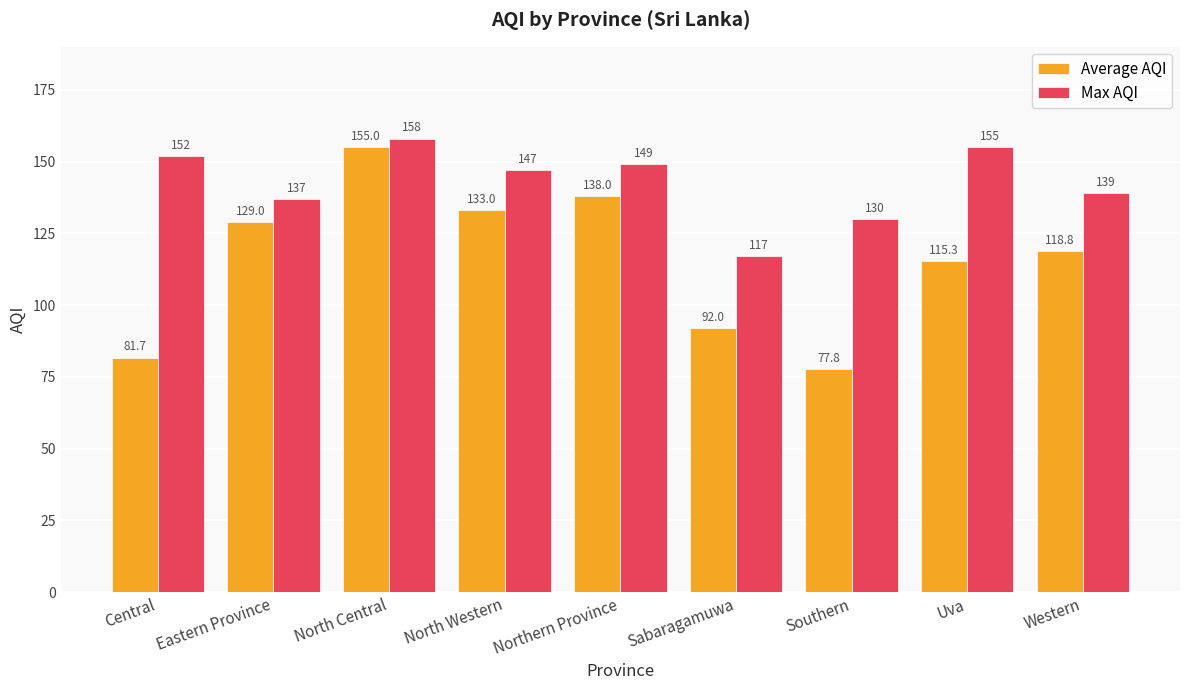

The value of Average AQI at North Western is 75.5. True or false?

False